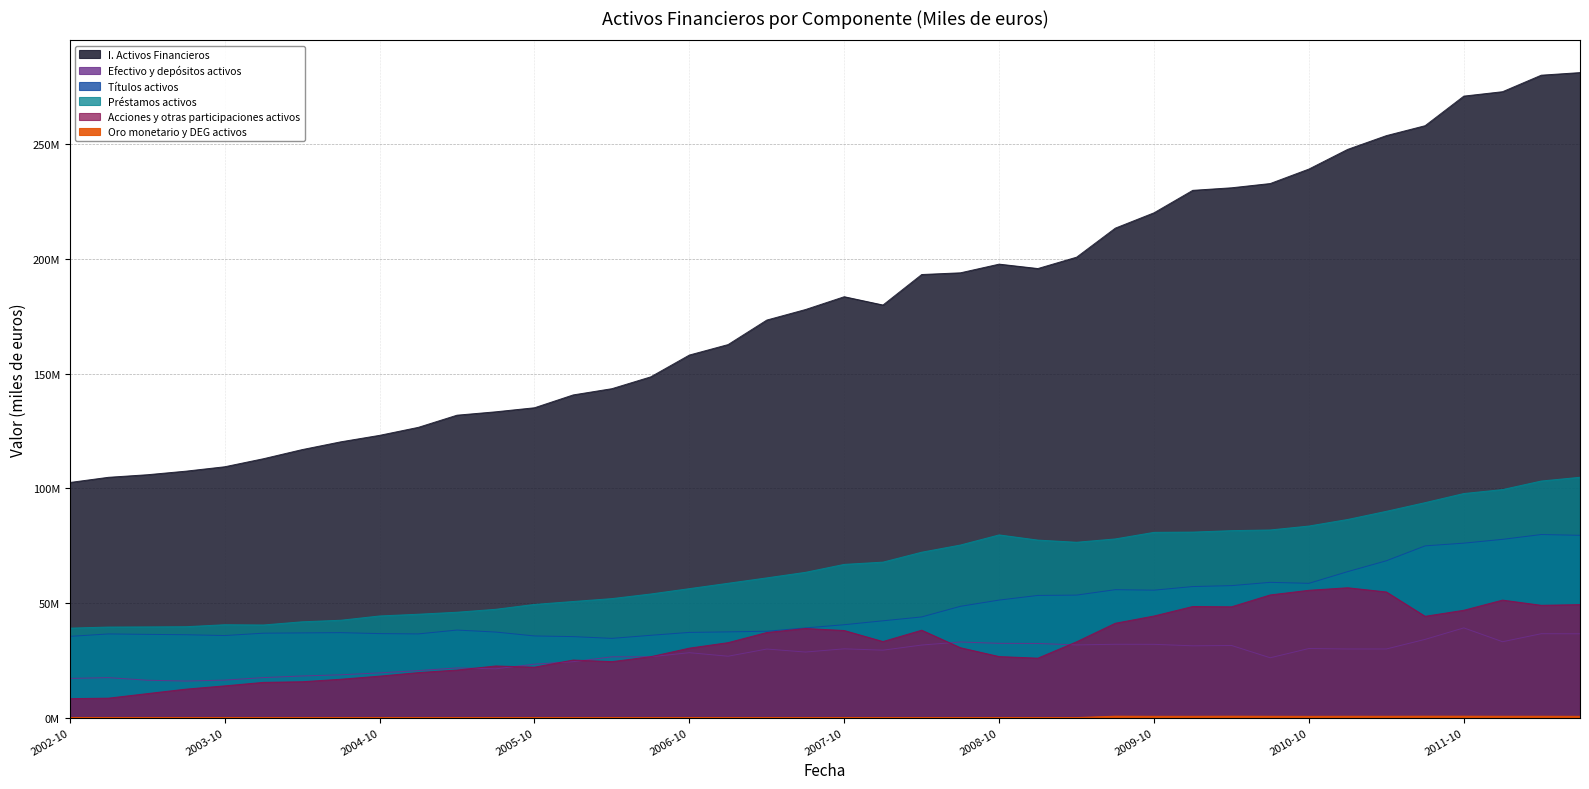

How many lines are shown in the chart?

6